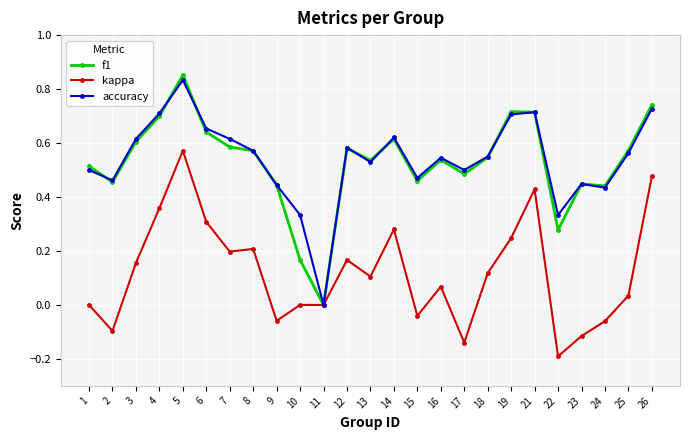

Which category has the lowest value in the kappa series?

22